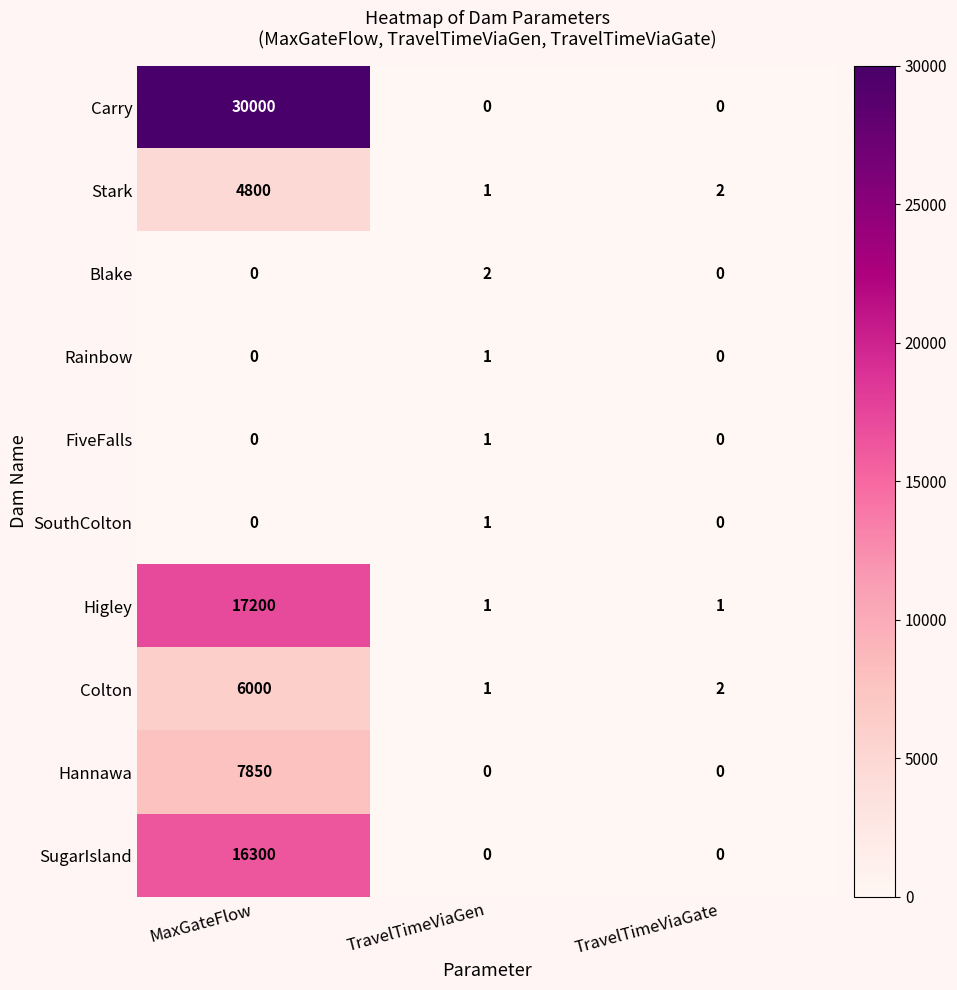

At which label is Stark closest to 2400?

TravelTimeViaGate